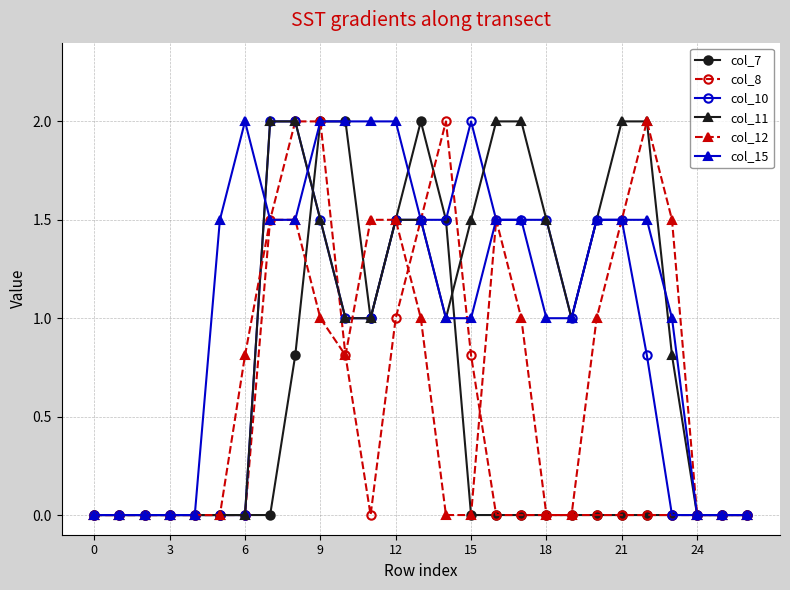

Reading left to right, what are all the values shown in this chart?

col_7: 0.0	0.0	0.0	0.0	0.0	0.0	0.0	0.0	0.8	2.0	2.0	1.0	1.5	2.0	1.5	0.0	0.0	0.0	0.0	0.0	0.0	0.0	0.0	0.0	0.0	0.0	0.0
col_8: 0.0	0.0	0.0	0.0	0.0	0.0	0.0	1.5	2.0	2.0	0.8	0.0	1.0	1.5	2.0	0.8	0.0	0.0	0.0	0.0	0.0	0.0	0.0	0.0	0.0	0.0	0.0
col_10: 0.0	0.0	0.0	0.0	0.0	0.0	0.0	2.0	2.0	1.5	1.0	1.0	1.5	1.5	1.5	2.0	1.5	1.5	1.5	1.0	1.5	1.5	0.8	0.0	0.0	0.0	0.0
col_11: 0.0	0.0	0.0	0.0	0.0	0.0	0.0	2.0	2.0	1.5	1.0	1.0	1.5	1.5	1.0	1.5	2.0	2.0	1.5	1.0	1.5	2.0	2.0	0.8	0.0	0.0	0.0
col_12: 0.0	0.0	0.0	0.0	0.0	0.0	0.8	1.5	1.5	1.0	0.8	1.5	1.5	1.0	0.0	0.0	1.5	1.0	0.0	0.0	1.0	1.5	2.0	1.5	0.0	0.0	0.0
col_15: 0.0	0.0	0.0	0.0	0.0	1.5	2.0	1.5	1.5	2.0	2.0	2.0	2.0	1.5	1.0	1.0	1.5	1.5	1.0	1.0	1.5	1.5	1.5	1.0	0.0	0.0	0.0